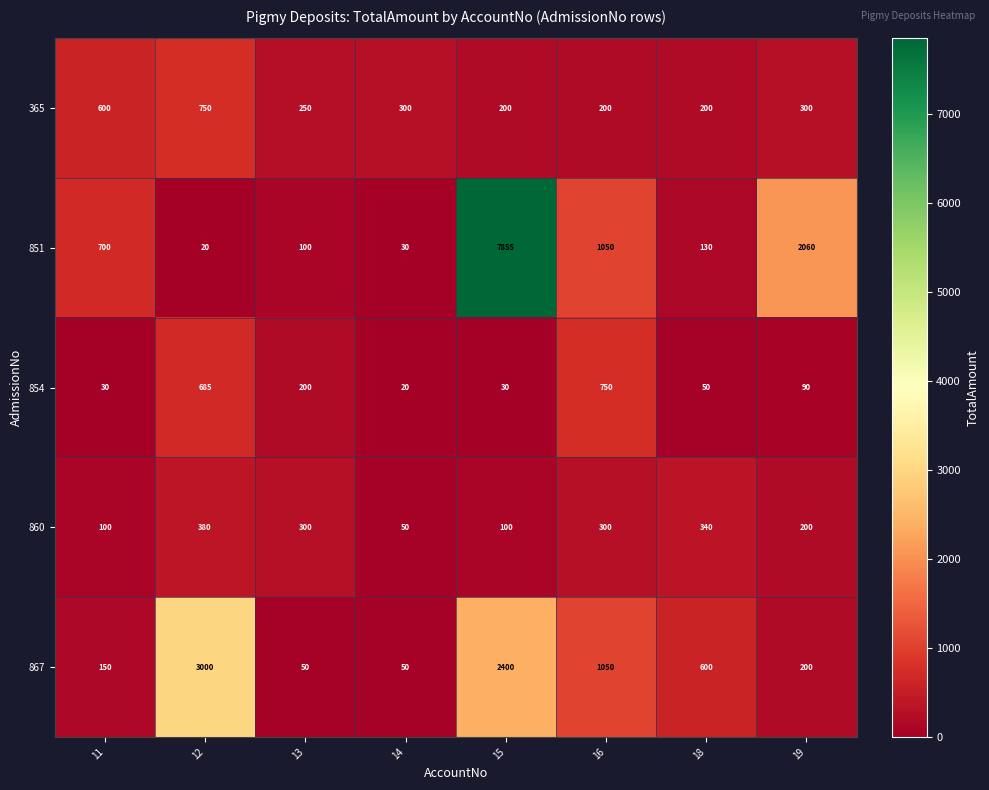

At 12, list the series in order from smallest to largest.

851, 860, 854, 365, 867